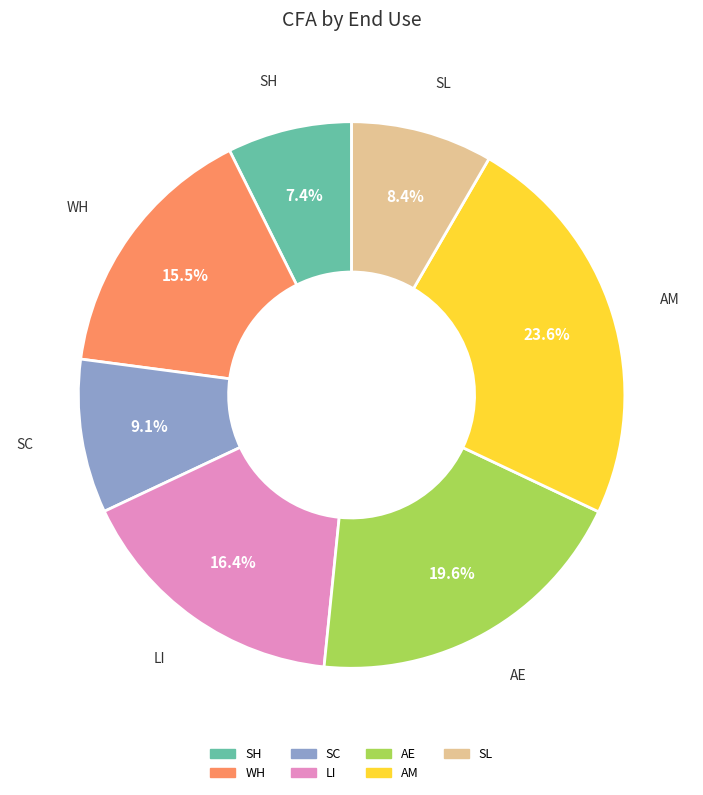

How many segments does this pie chart have?

7